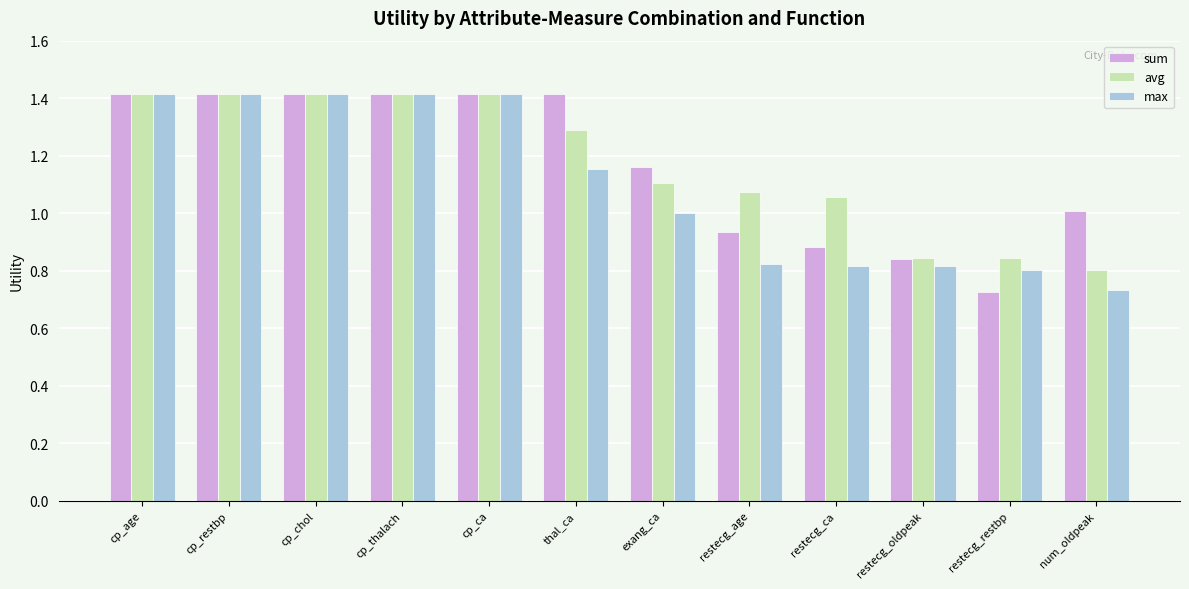

Where does the avg series first go above 1?

cp_age